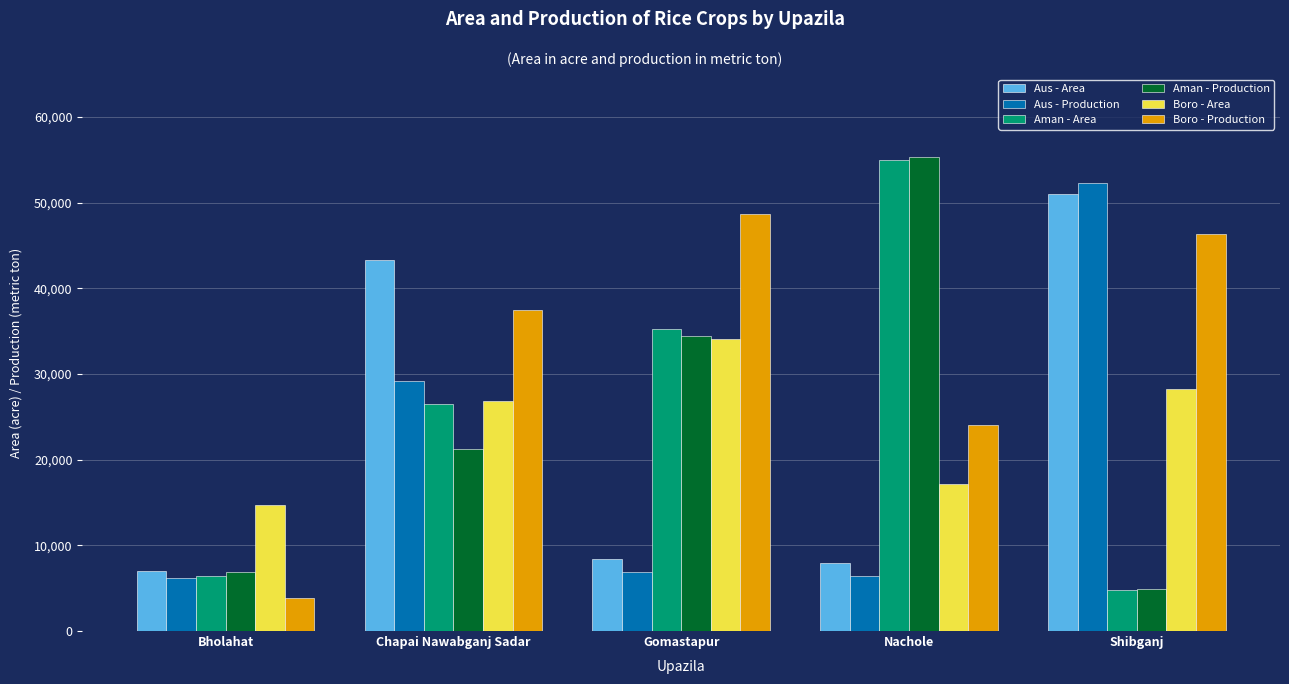

What is the sum of all Boro - Production values?

160343